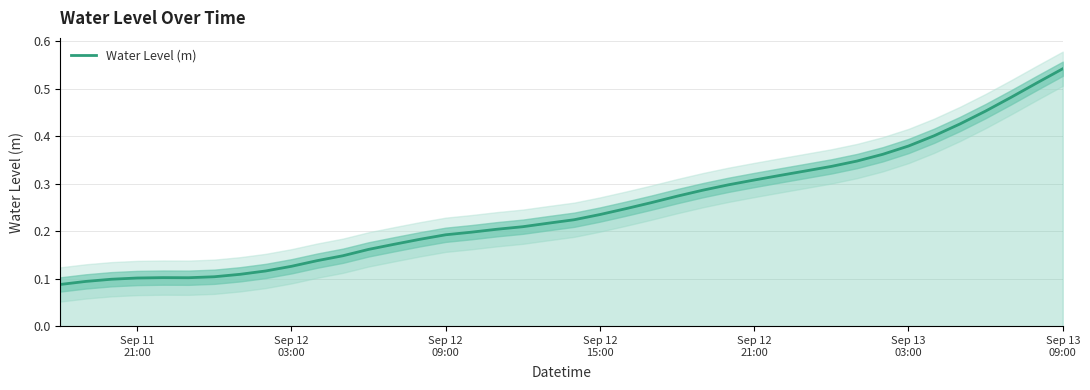

What is the difference between the second highest and second lowest values?

0.4